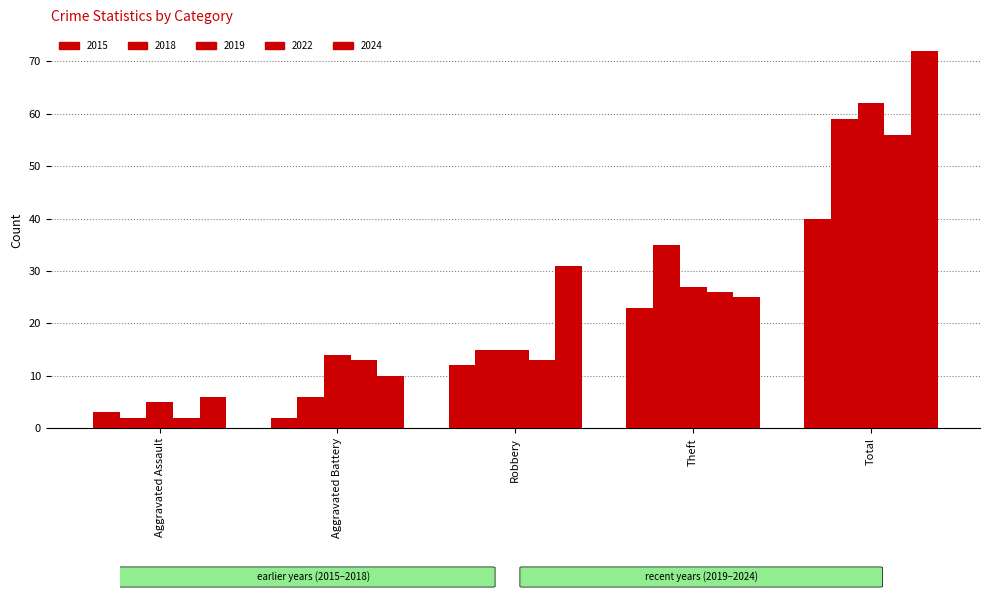

True or false: 2018 has a value of 2 at Aggravated Assault.

True